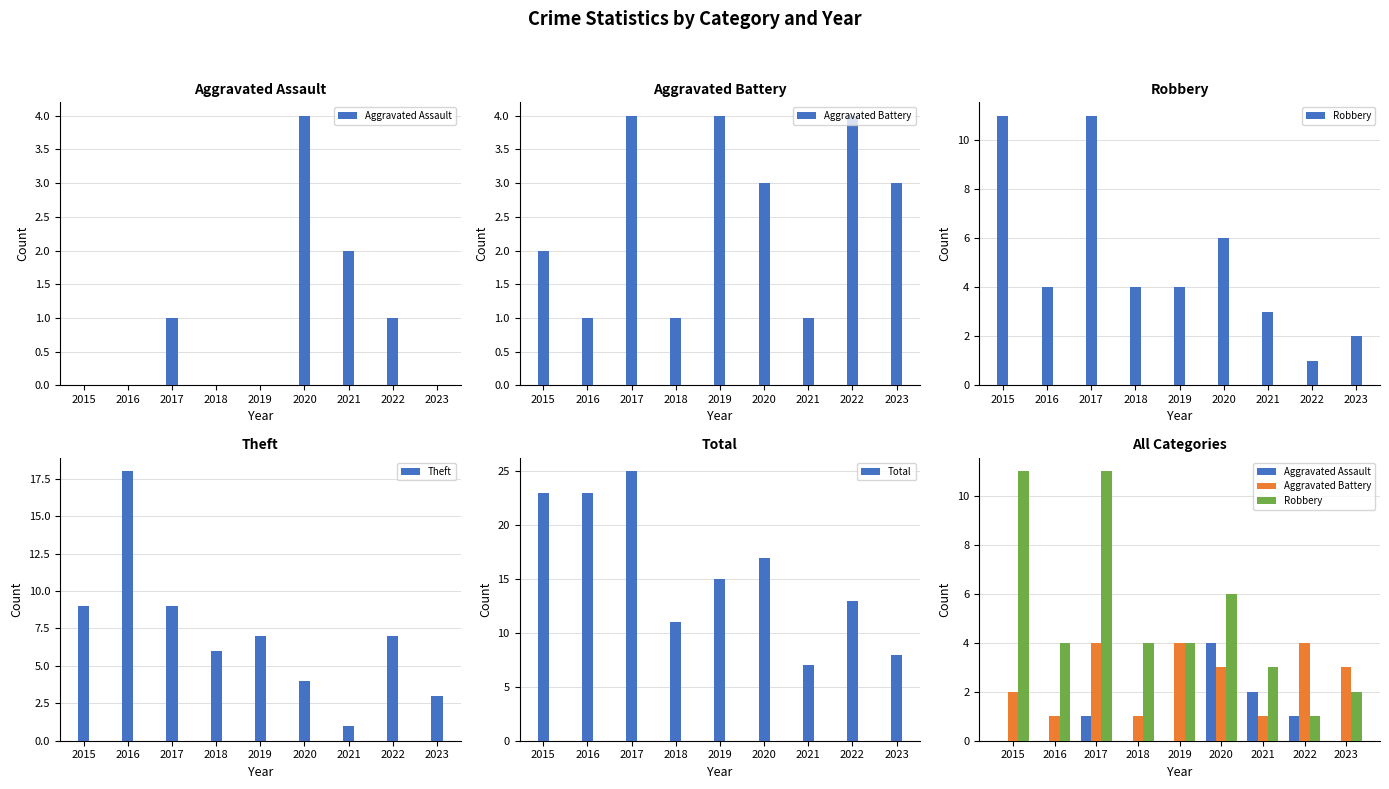

What is the value of the Total bar at the 9th from the left?

8